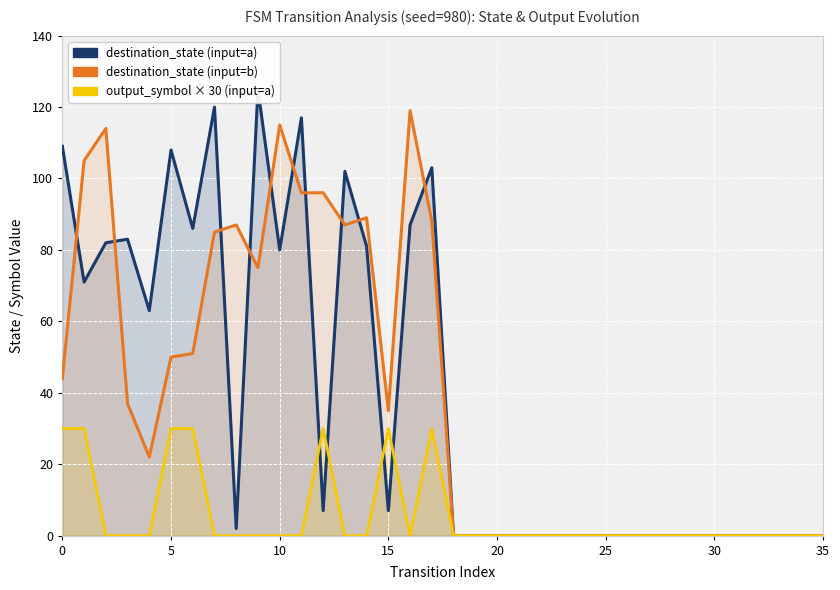

What is the label of the 33rd point from the left?

32